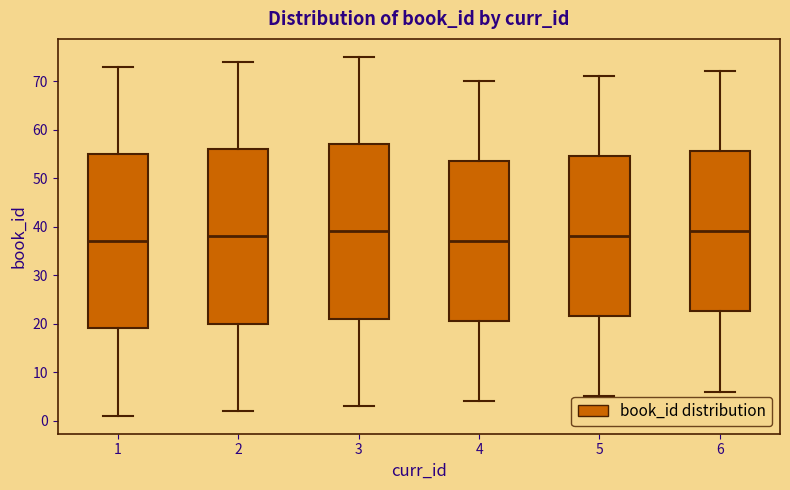

Where does the upper whisker of the box at x = 3 end on the y-axis? The values are not printed on the chart, so give them approximately, as read against the axis.

75